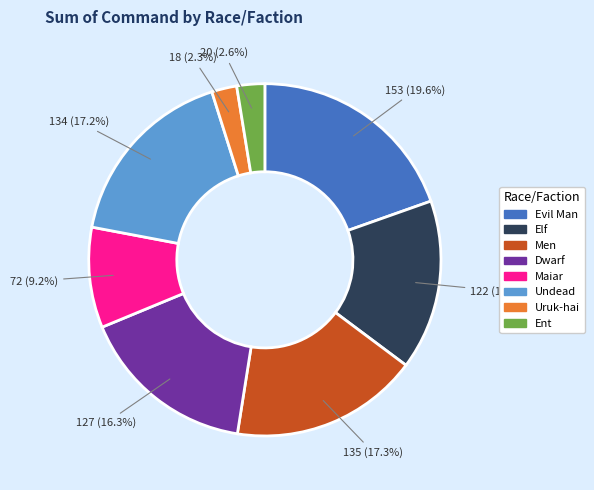

To the nearest percent, what is the average slice percentage?

12%